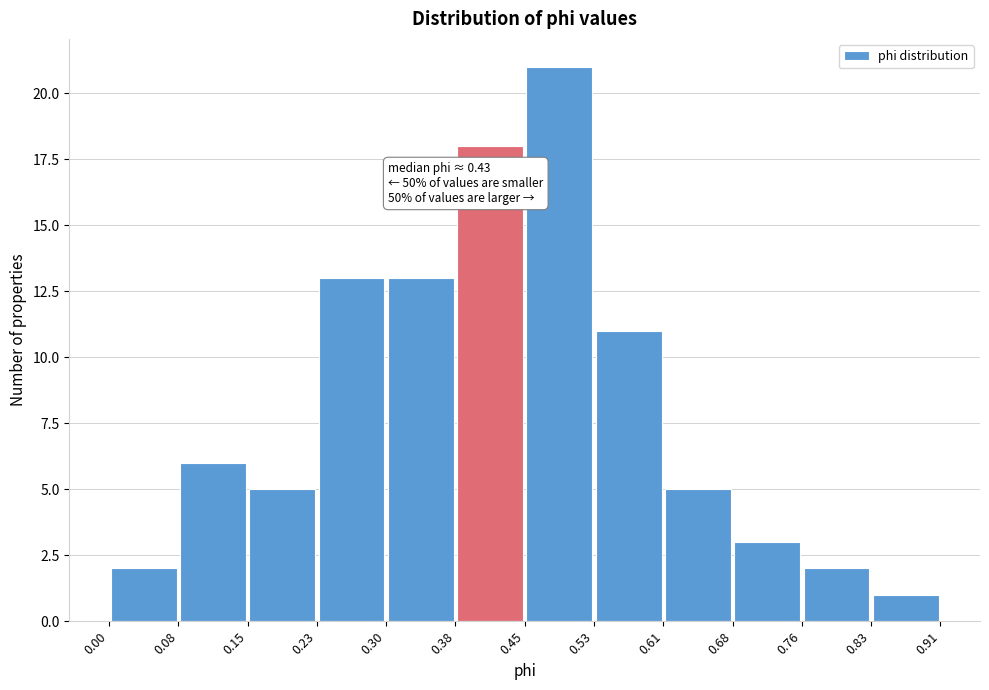

Over which range of the x-axis is the bar tallest?

0.45 to 0.53